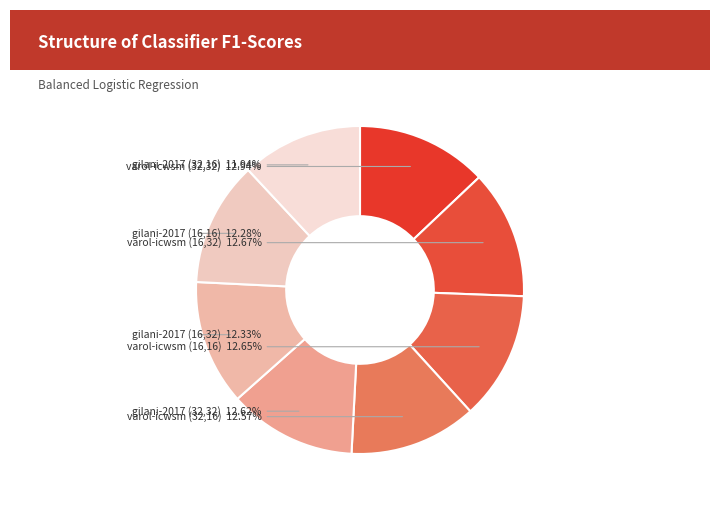

Which category has the biggest portion of the pie?

varol-icwsm (32,32)